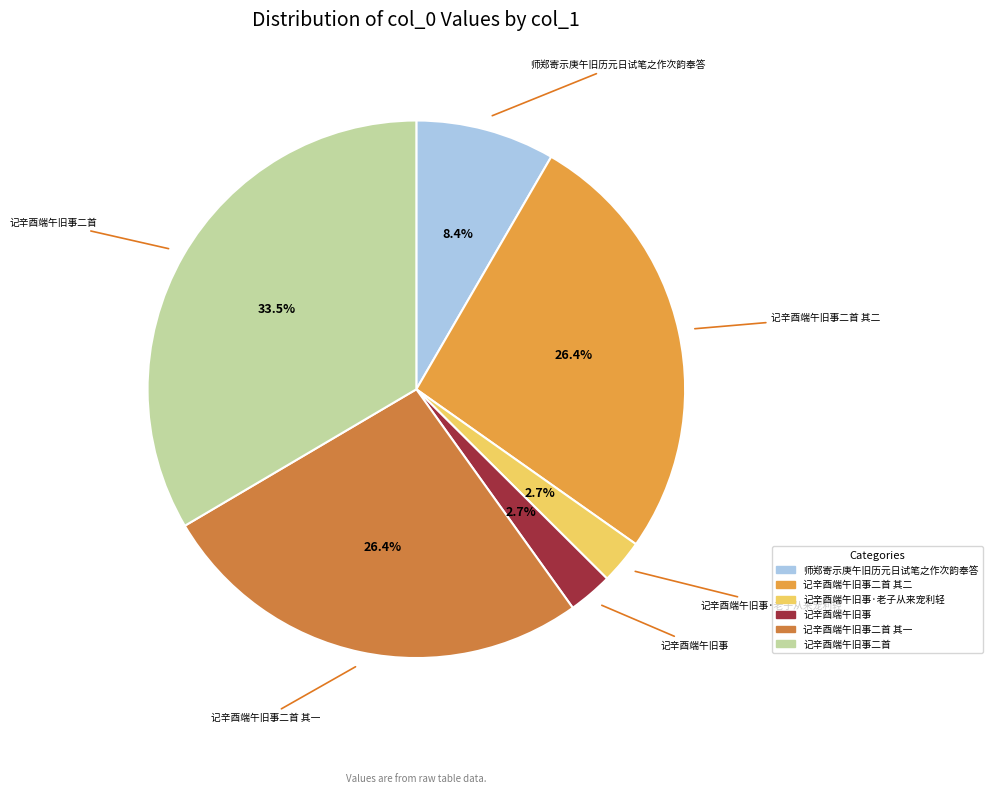

Is there a majority slice in this chart?

No